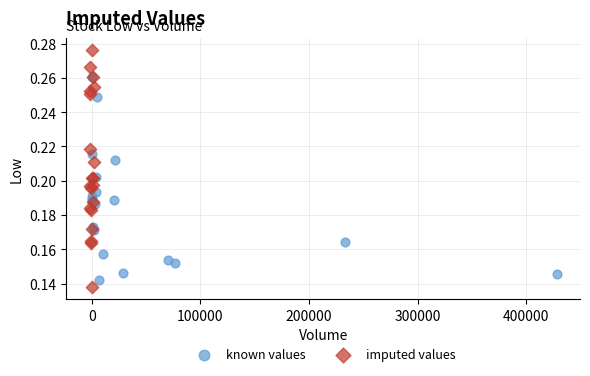

Which series contains the lowest Y value?

imputed values